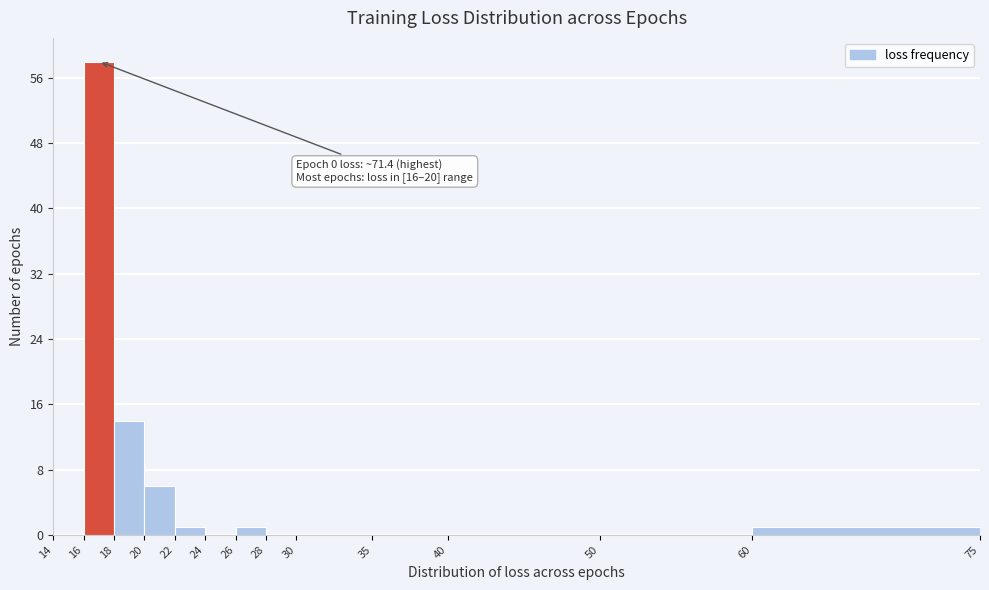

Over which range of the x-axis is the bar tallest?

16 to 18